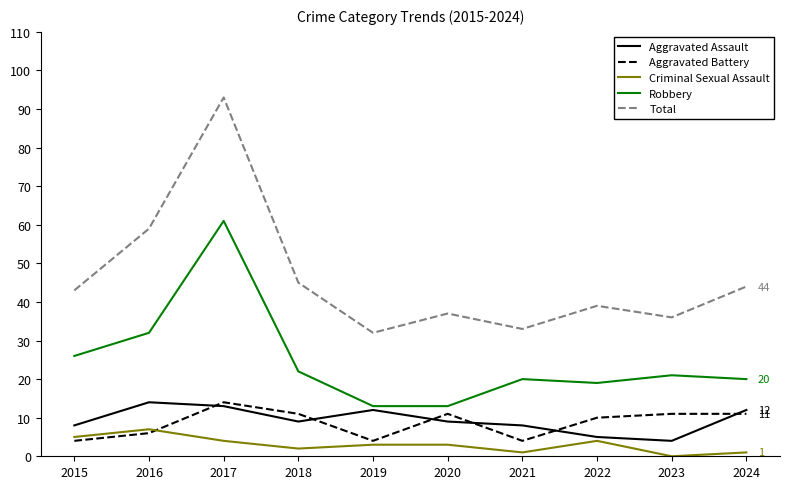

Where is the first local minimum for Criminal Sexual Assault?

2018